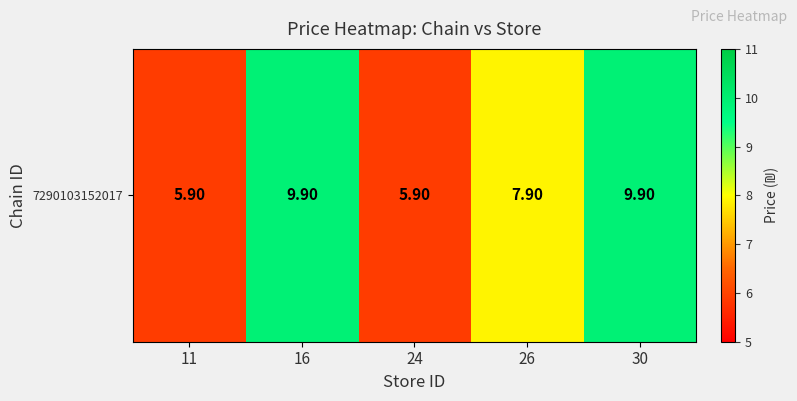

What is the greatest value displayed?

9.9